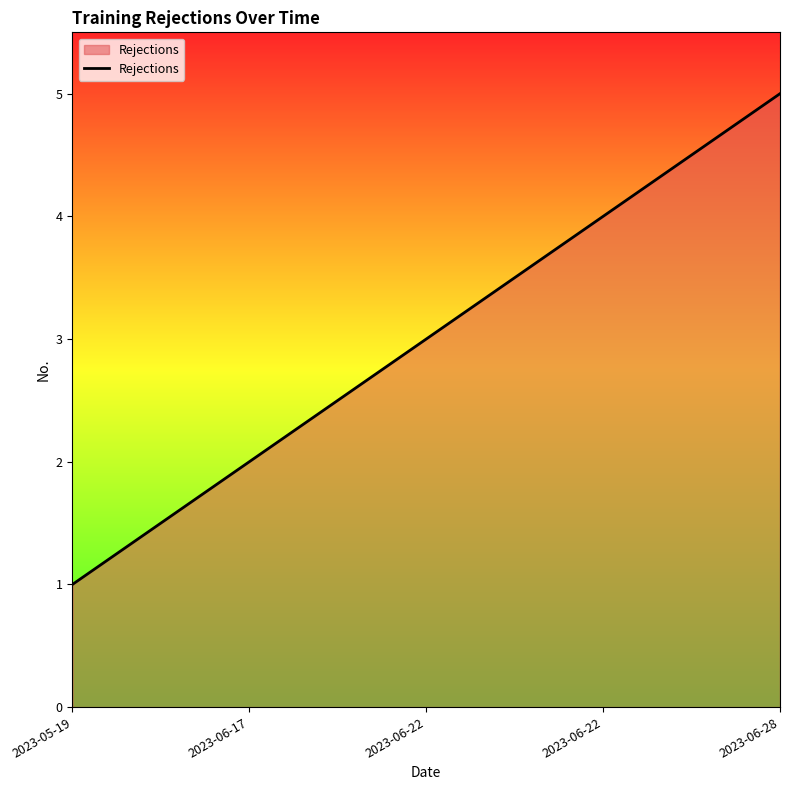

What is the label of the 3rd point from the right?

2023-06-22